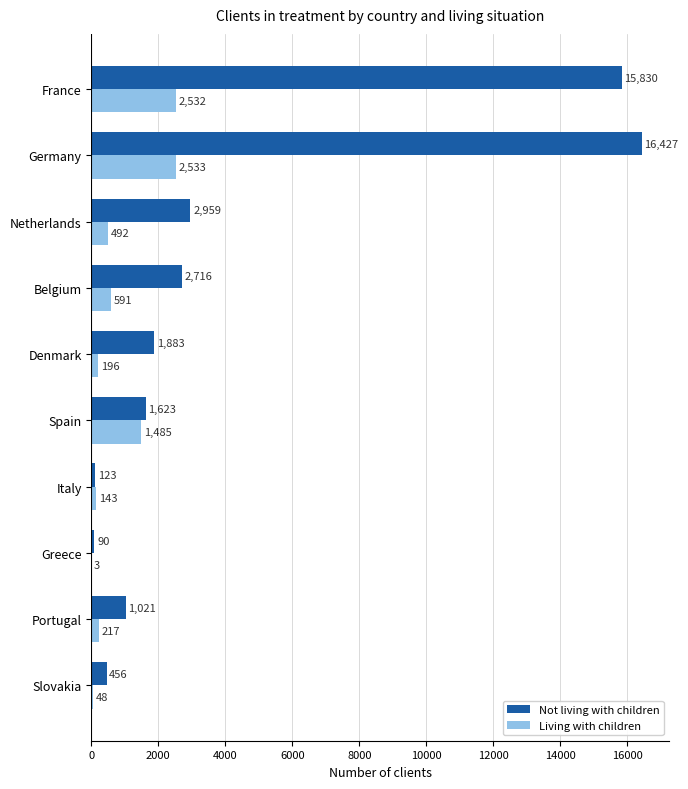

Where is Living with children nearest to the value 1268?

Spain